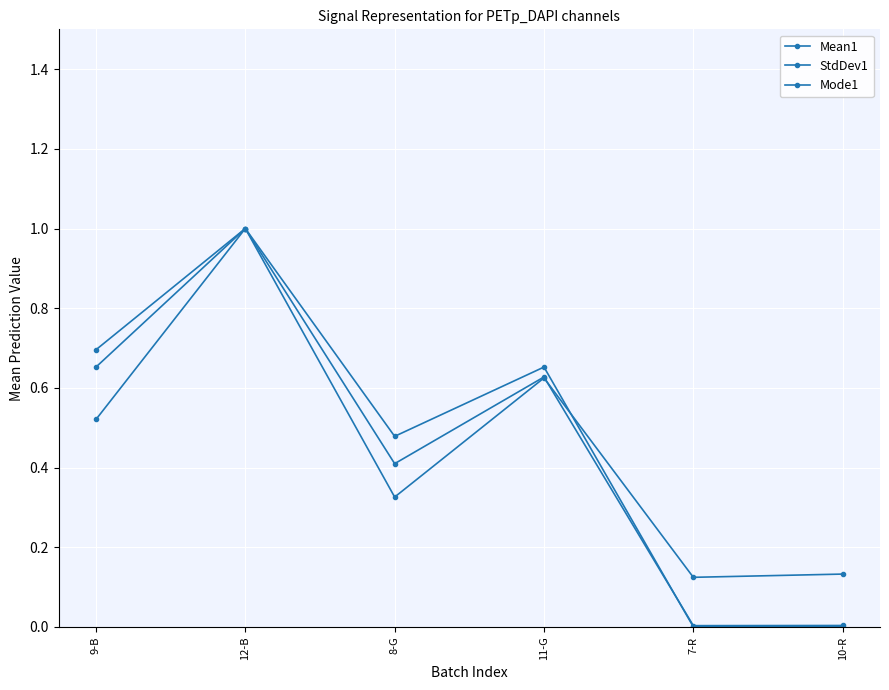

Which series has the widest spread of values?

Mode1